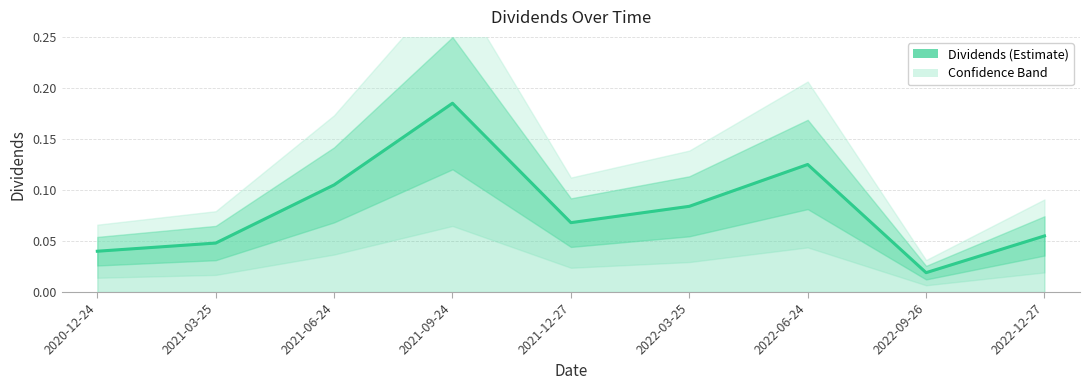

At which category does the data reach its first local peak?

2021-09-24